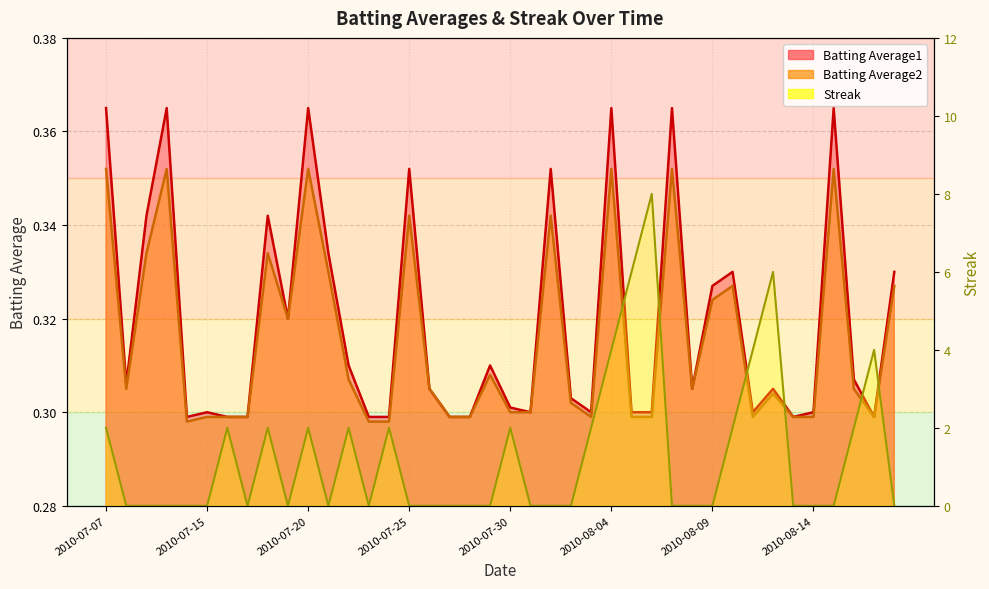

What is the sum of all Batting Average1 values?

12.8